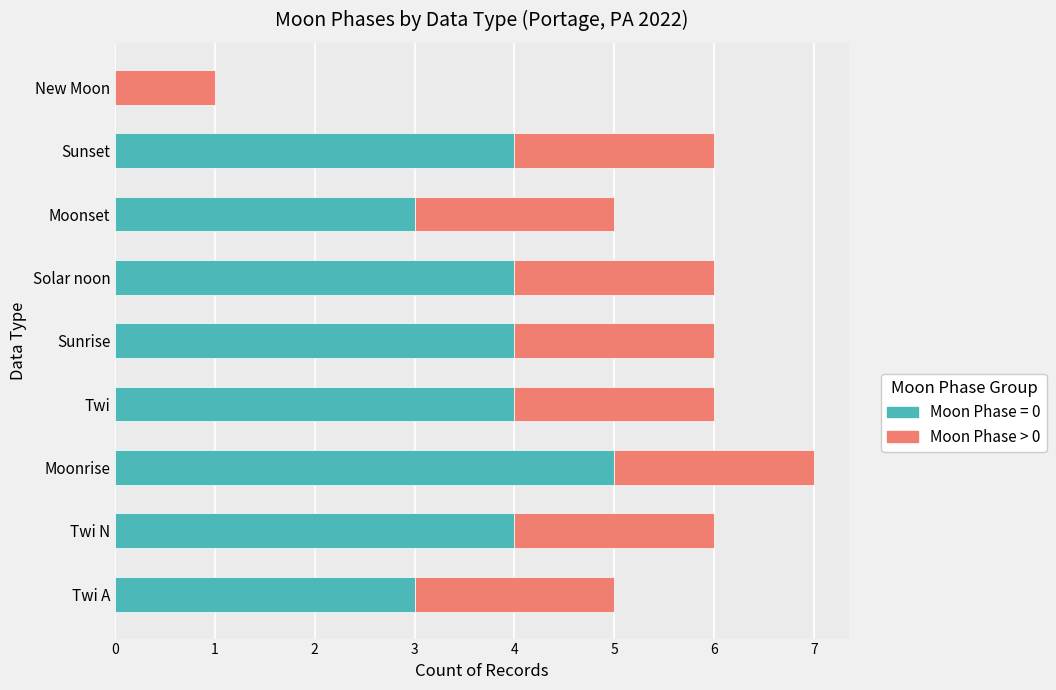

What is the total value across all series at Twi?

6